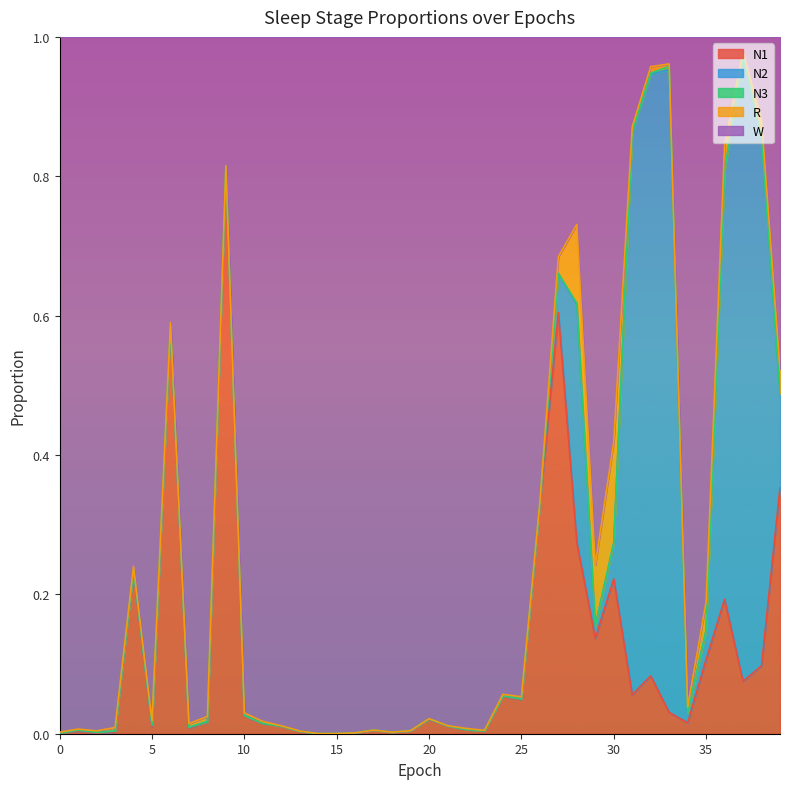

List the series in order of their peak value, lowest first.

N3, R, N1, N2, W